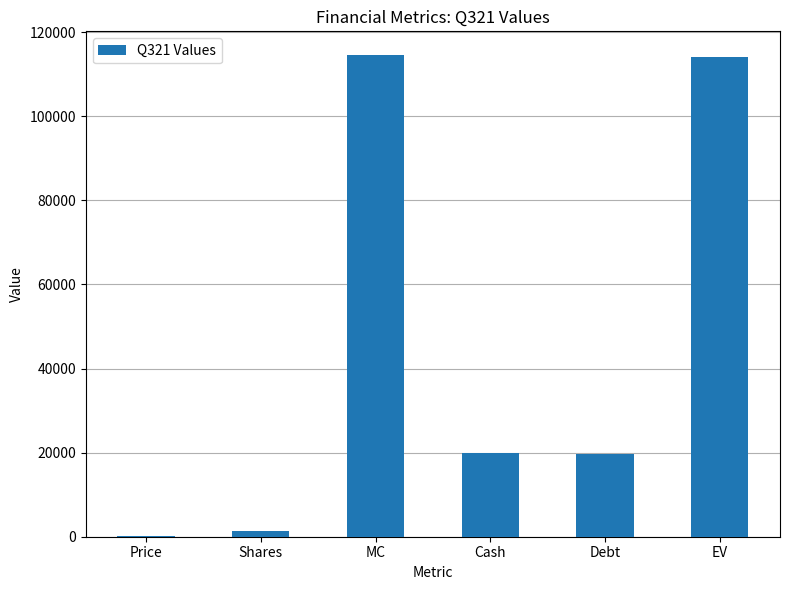

The chart shows a value of 26053.8 at Debt. True or false?

False